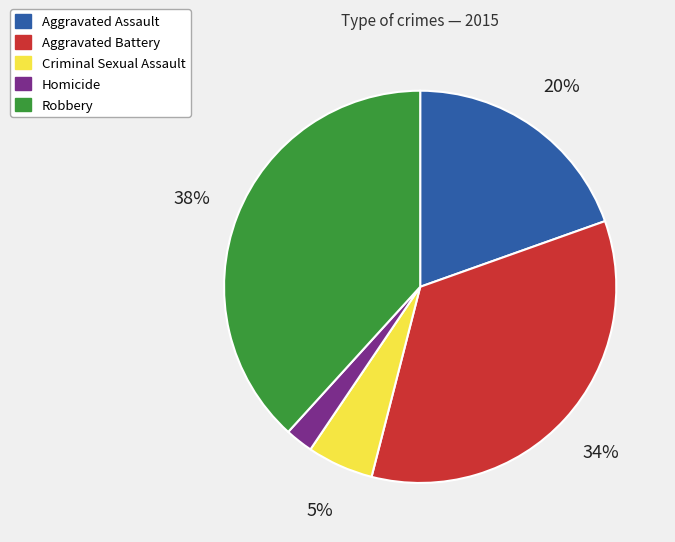

What percentage is the Homicide slice, to the nearest percent?

2%